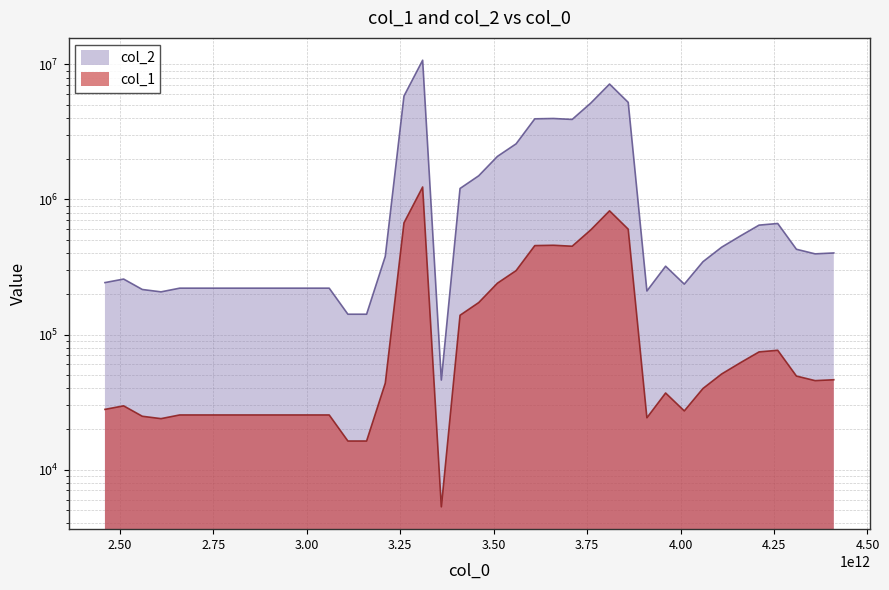

Between 3910000000000 and 3860000000000, which is larger?

3860000000000